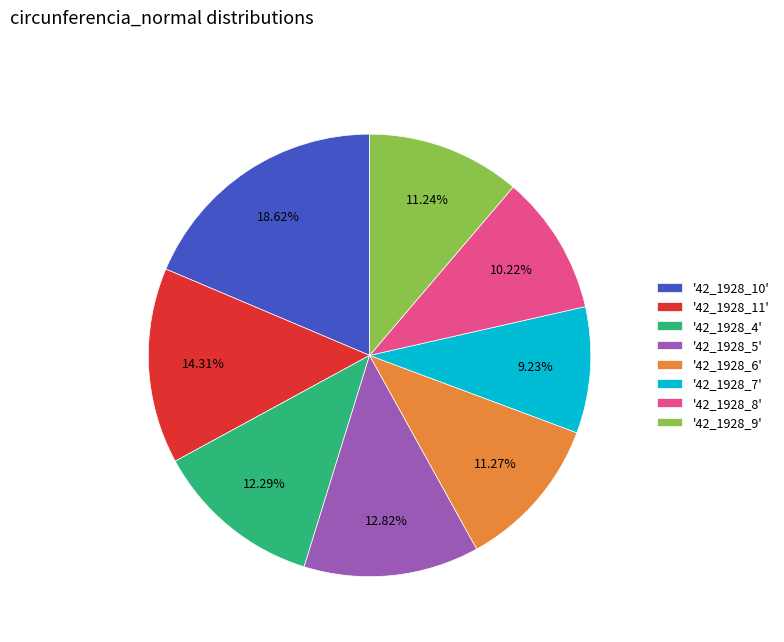

Approximately how many times larger is the value at '42_1928_11' compared to '42_1928_6'?

1.3